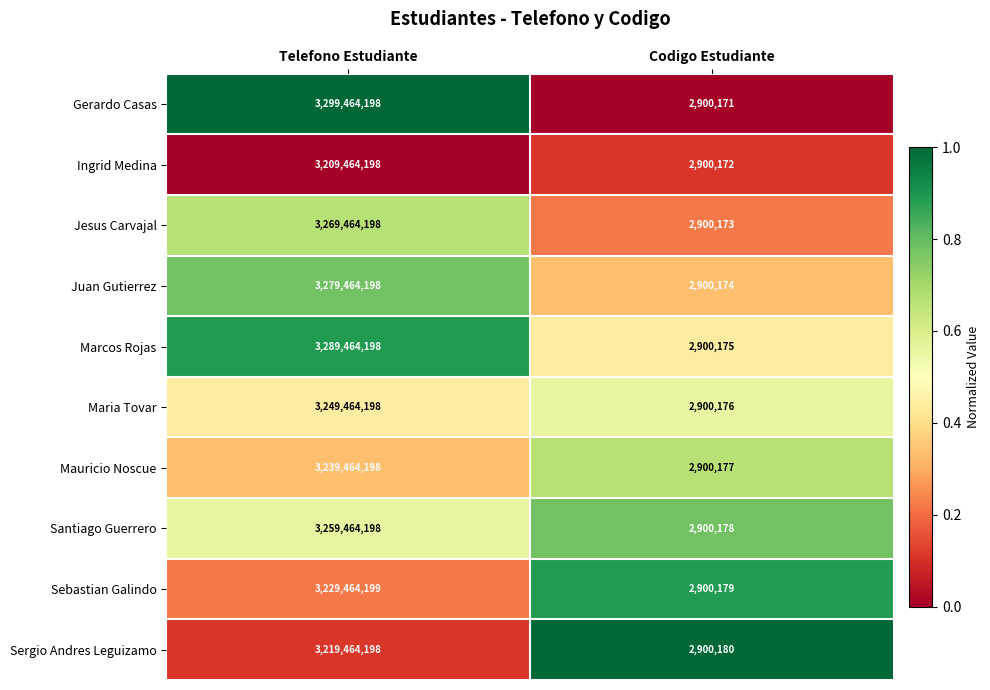

Which series has the largest total across all categories?

Gerardo Casas